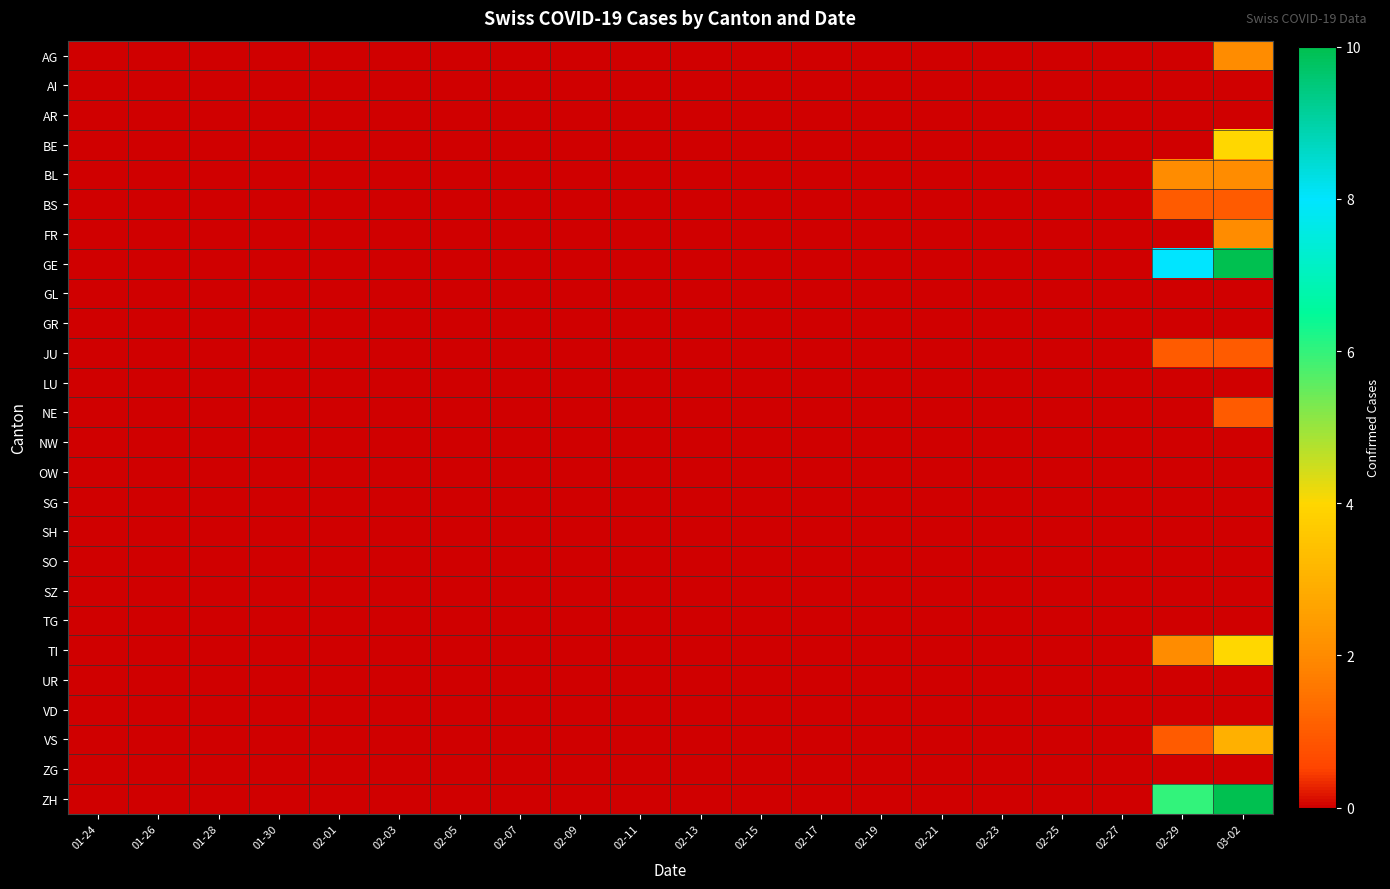

At how many categories does at least one series exceed 6?

2